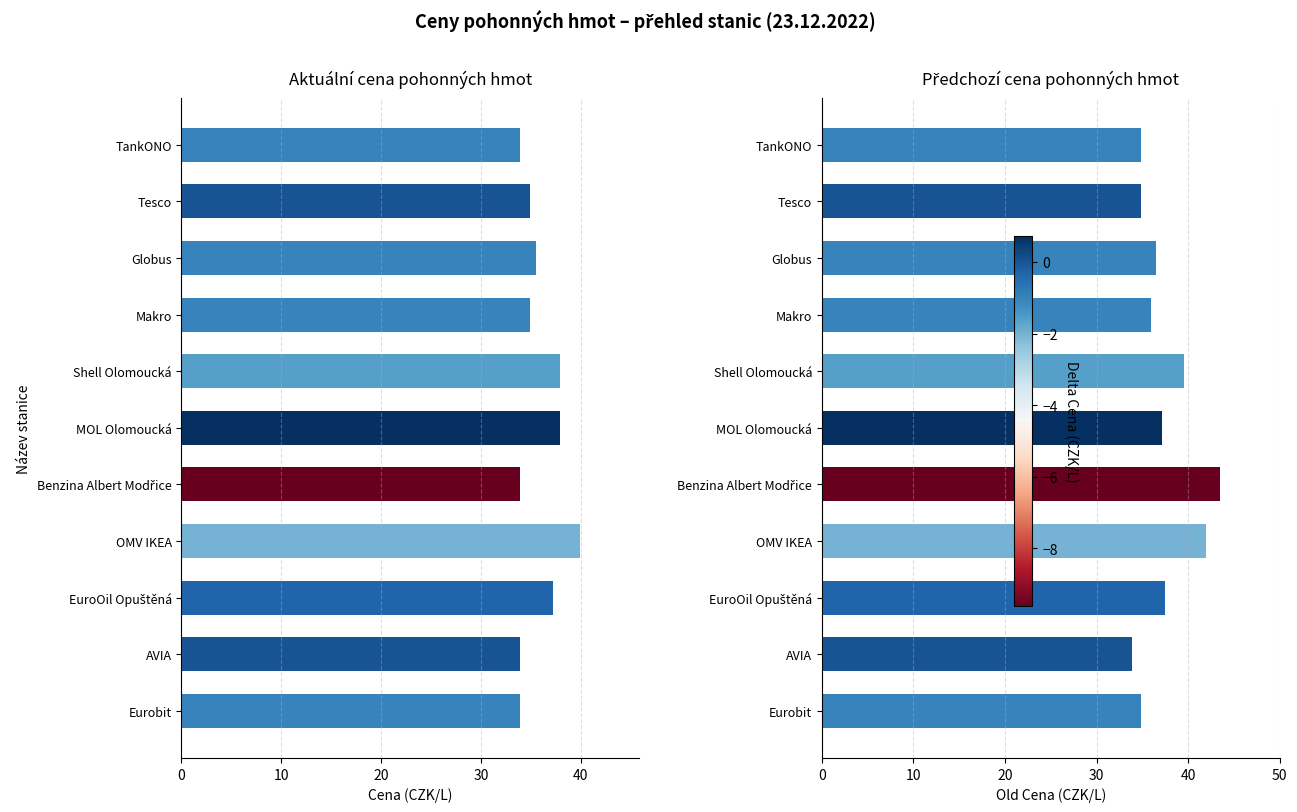

What is the minimum value for Cena?

33.9